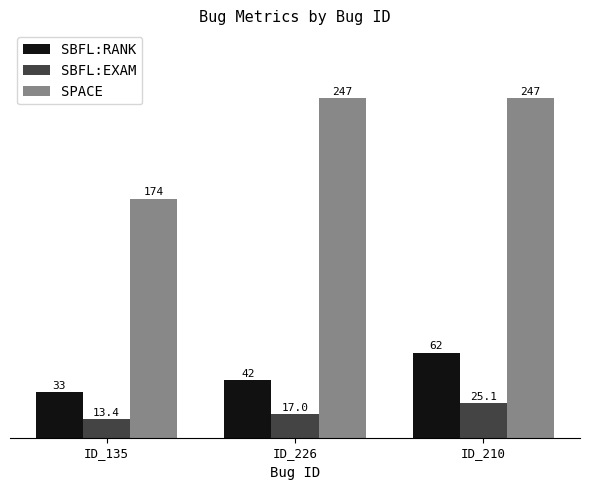

Reading left to right, list all the values displayed in this chart.

SBFL:RANK: ID_135=33.0	ID_226=42.0	ID_210=62.0
SBFL:EXAM: ID_135=13.4	ID_226=17.0	ID_210=25.1
SPACE: ID_135=174.0	ID_226=247.0	ID_210=247.0